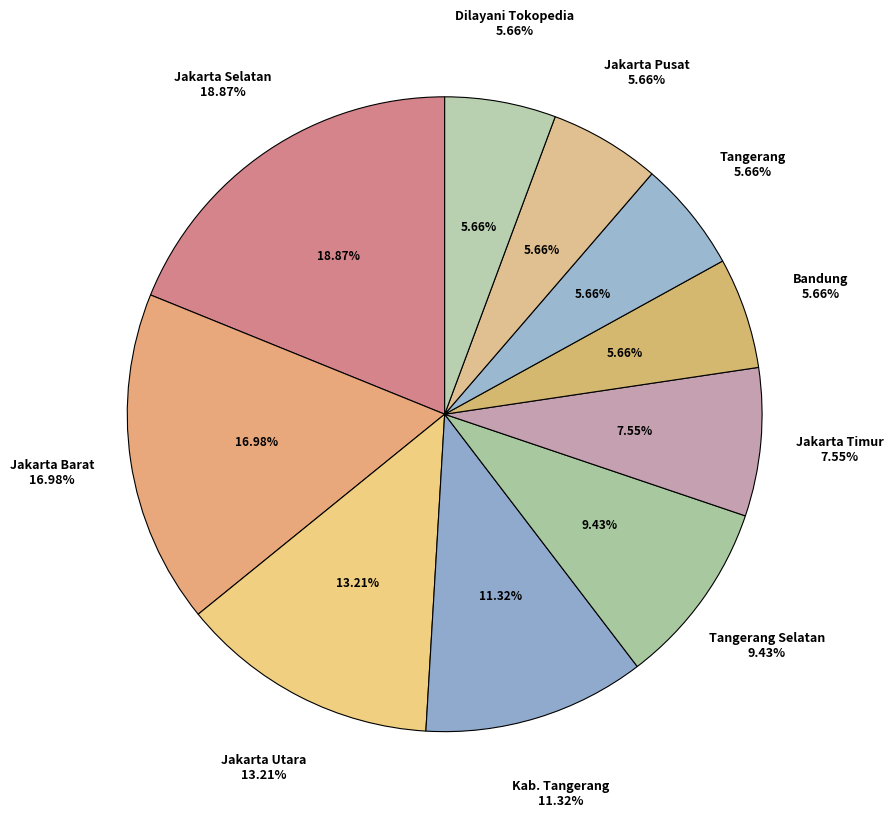

The Jakarta Selatan slice represents 25% of the pie. True or false?

False